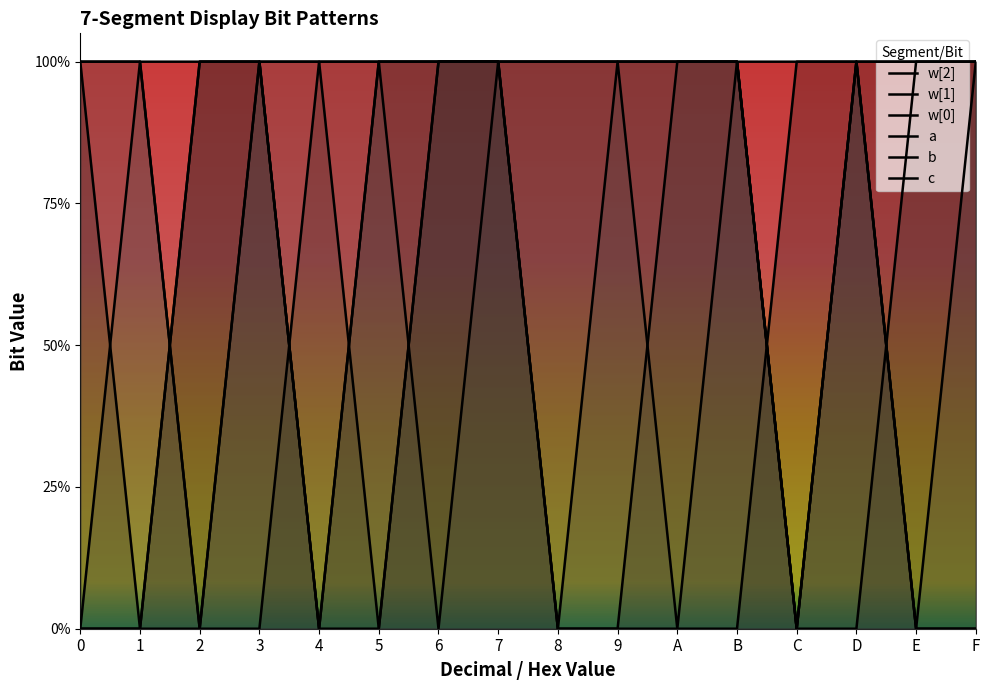

How many data points does each series have?

16